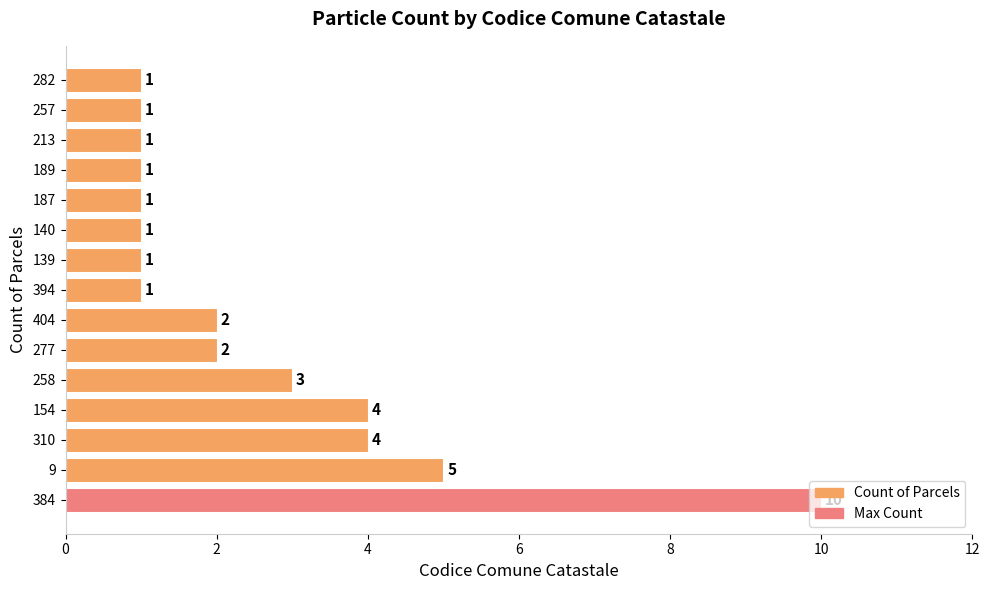

Between 187 and 258, which is larger?

258